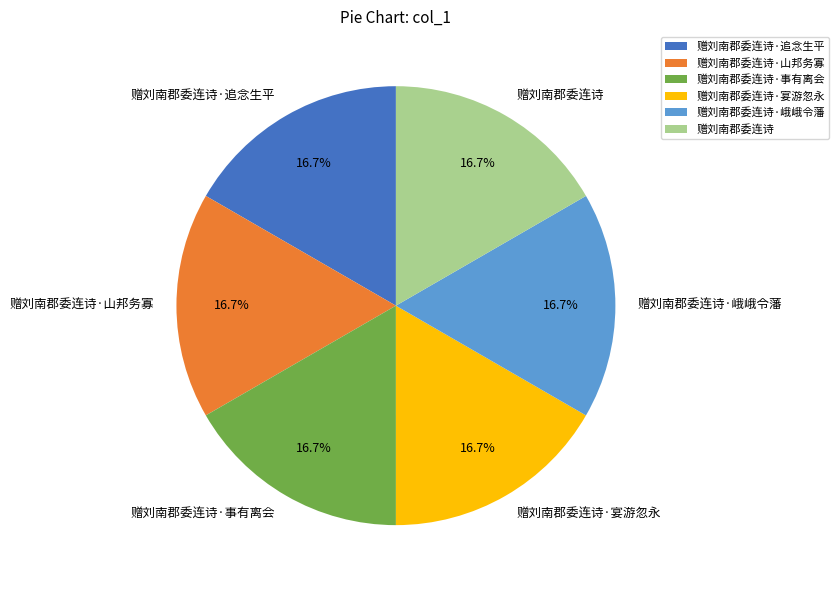

Does 赠刘南郡委连诗·事有离会 represent more than half of the total?

No